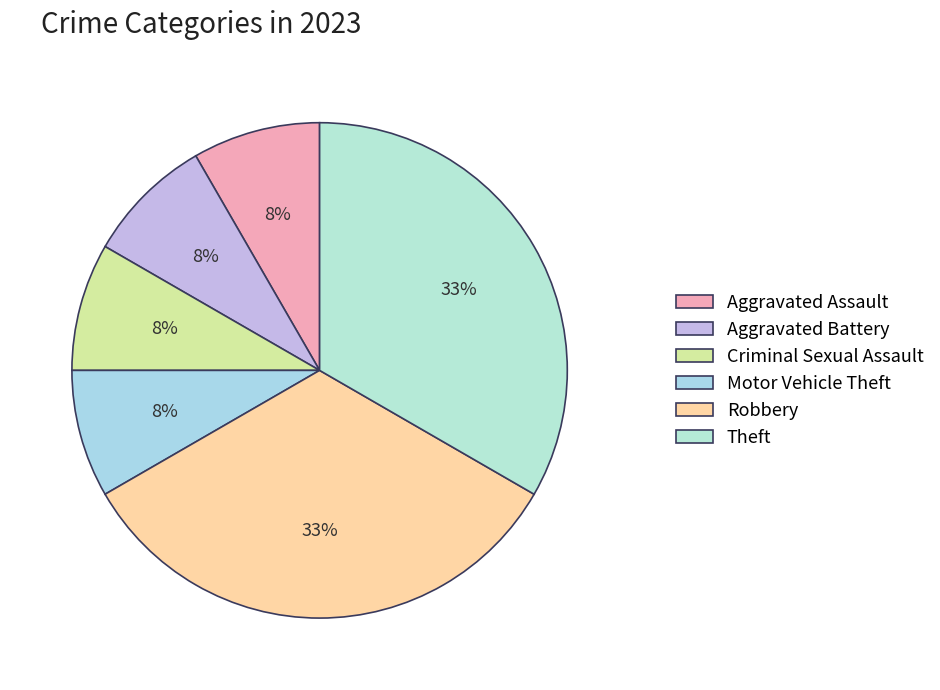

What percentage is the Theft slice, to the nearest percent?

33%